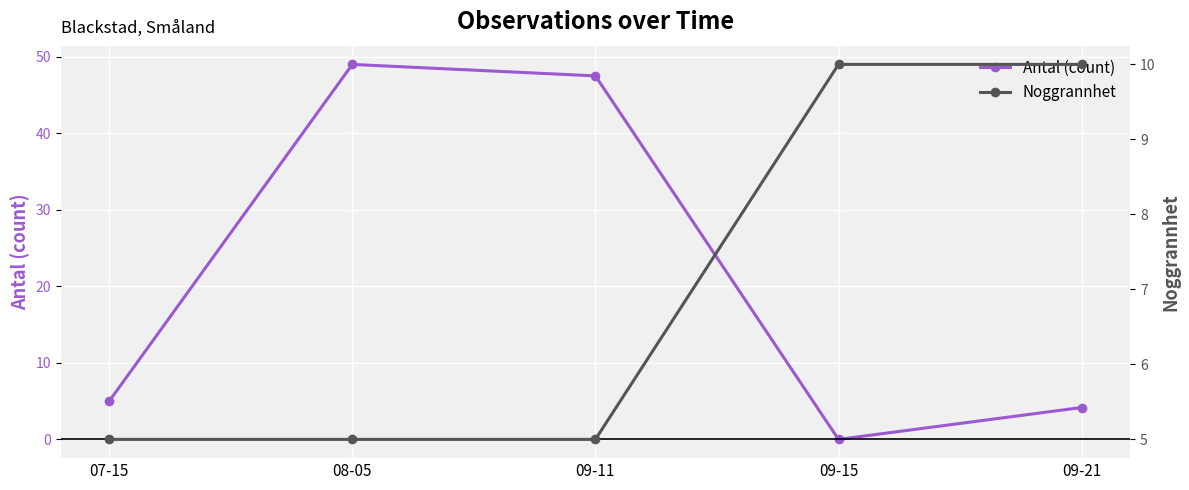

True or false: Antal (count) has more than 1 interior local peaks.

False